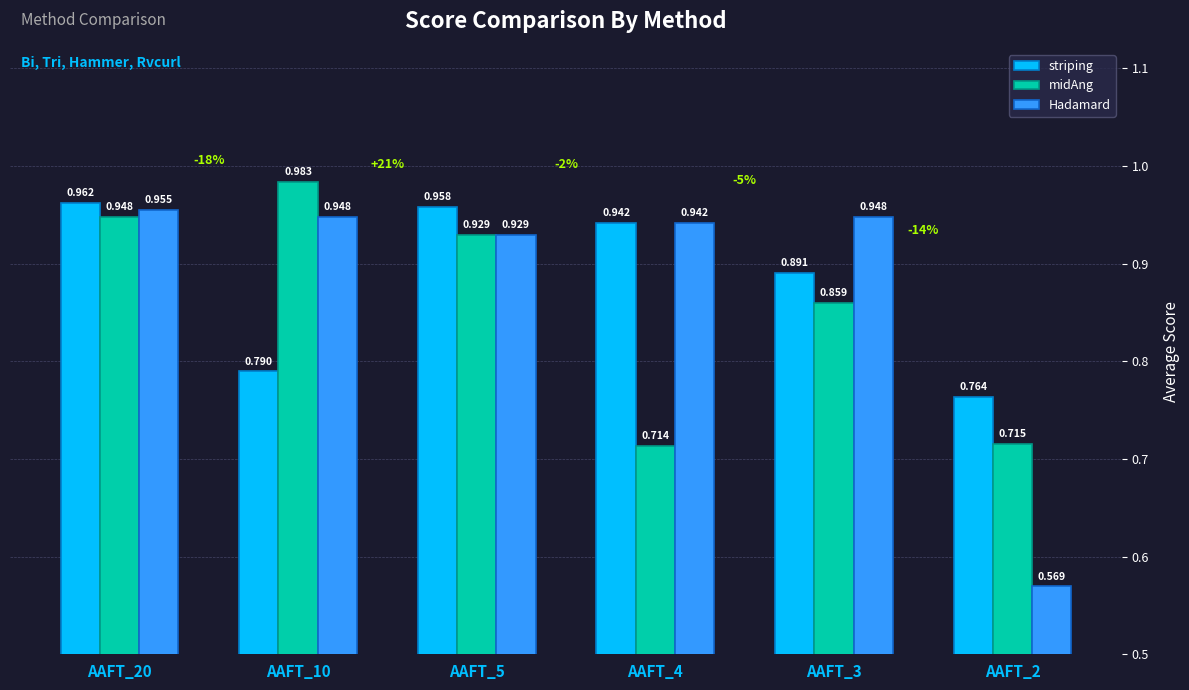

Which series has the largest range (max minus min)?

Hadamard